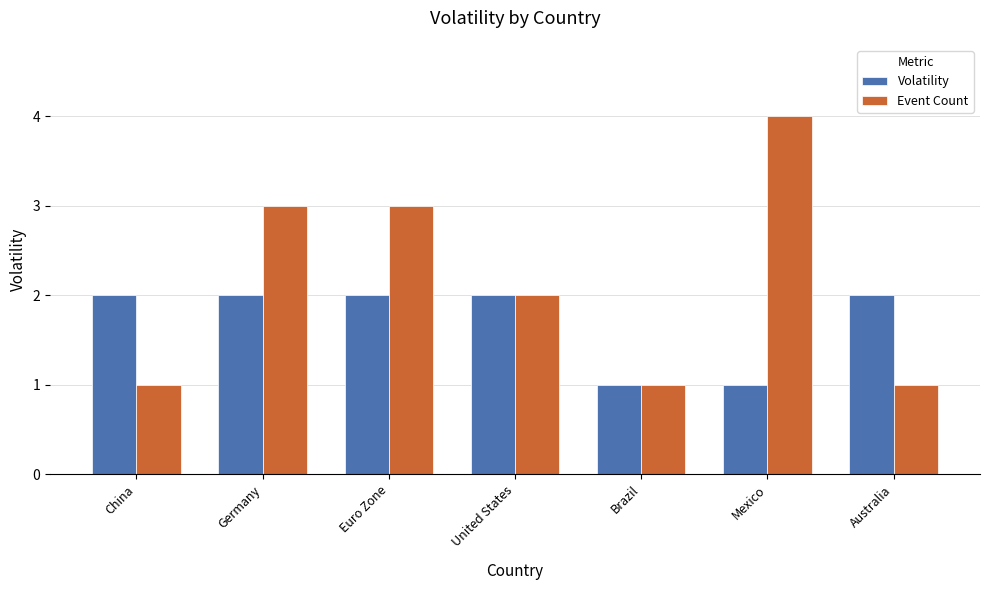

What is the label of the 3rd bar from the right?

Brazil